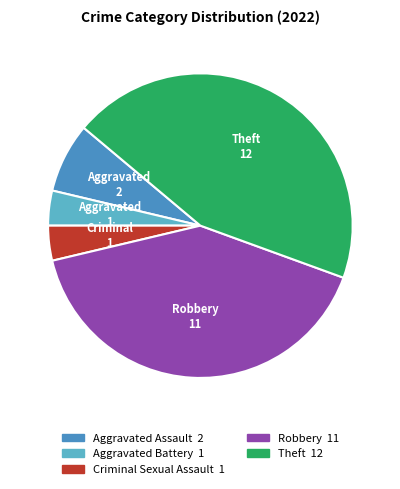

Is there a majority slice in this chart?

No